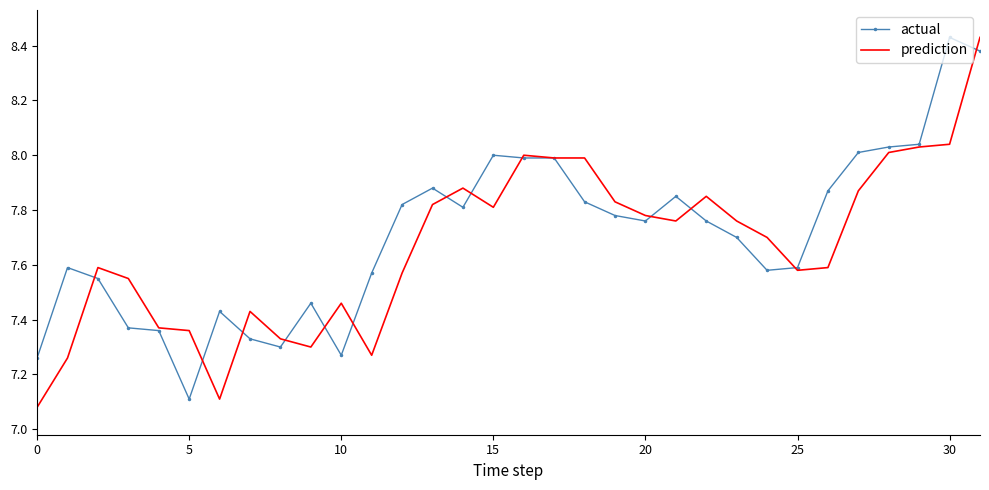

What are all the series names shown in the legend?

actual, prediction